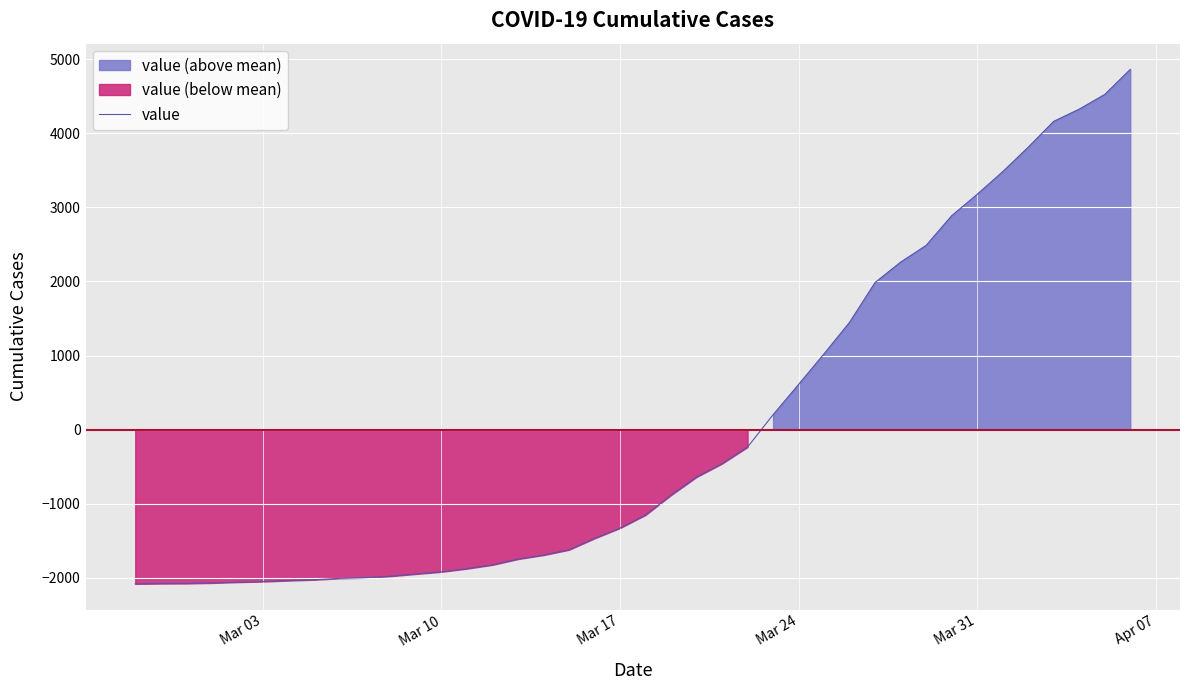

The value of value at Mar 24 is 610.0. True or false?

True